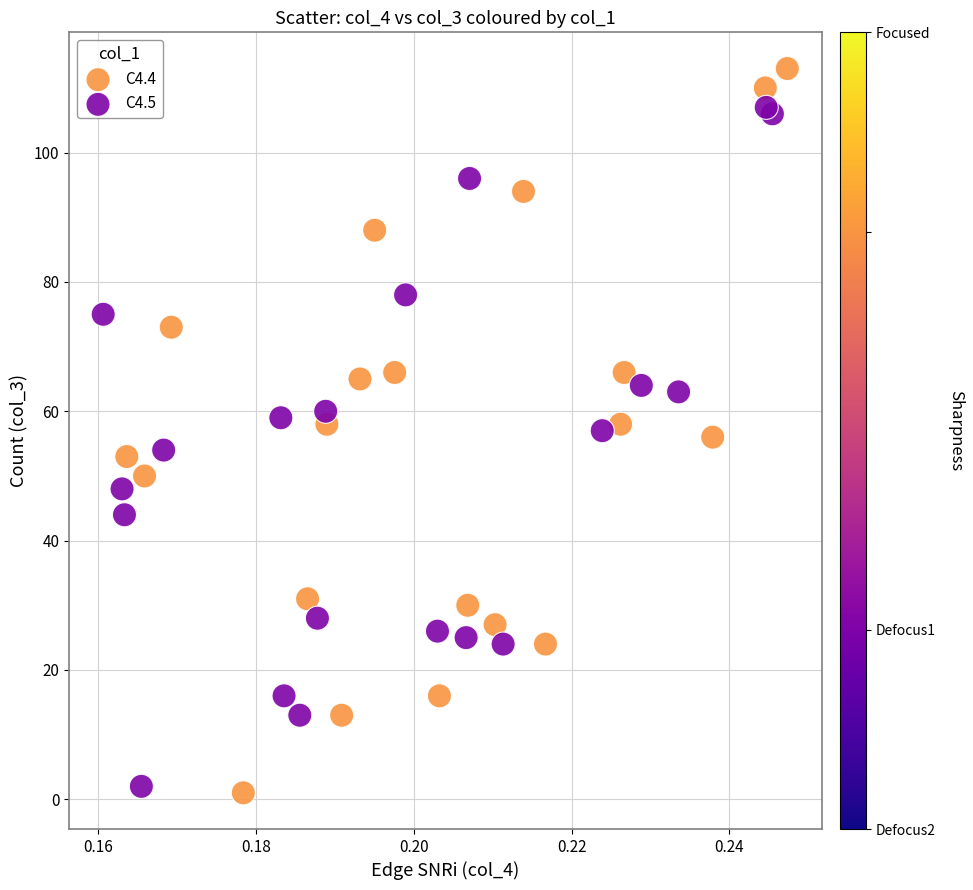

Which series has the largest Y range (max minus min)?

C4.4